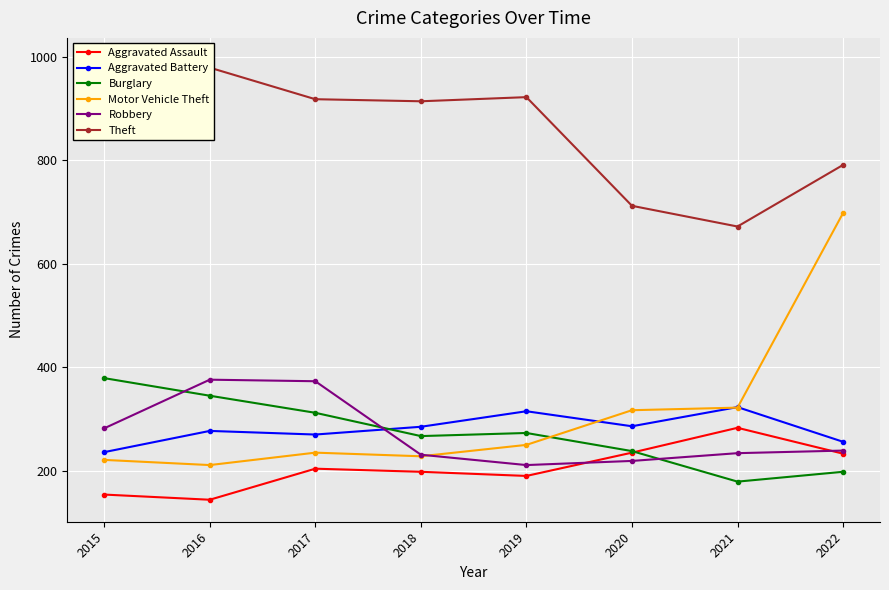

List the labels in order of Aggravated Assault value, largest first.

2021, 2020, 2022, 2017, 2018, 2019, 2015, 2016